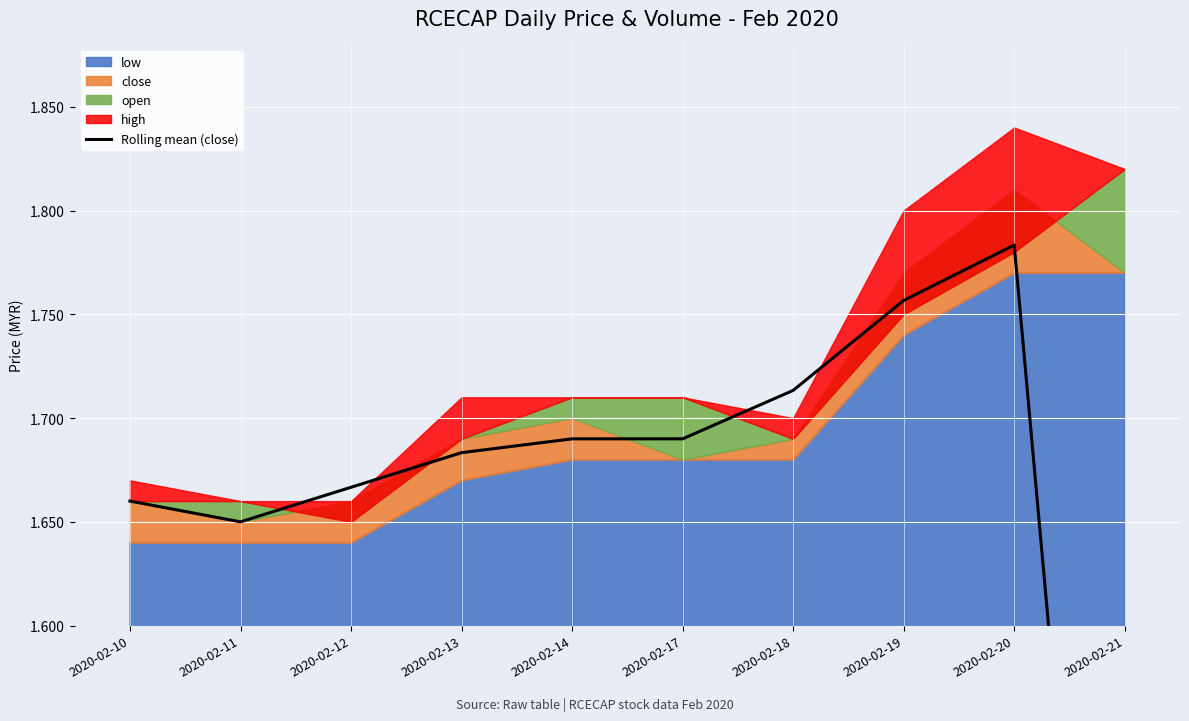

What is the change in value from 2020-02-17 to 2020-02-19?

+0.1